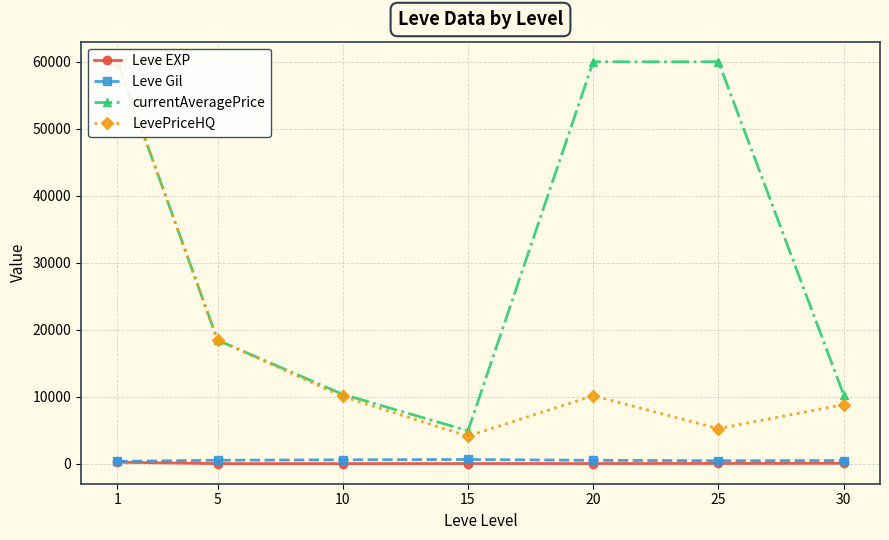

What is the total value across all series at 25?

65686.3